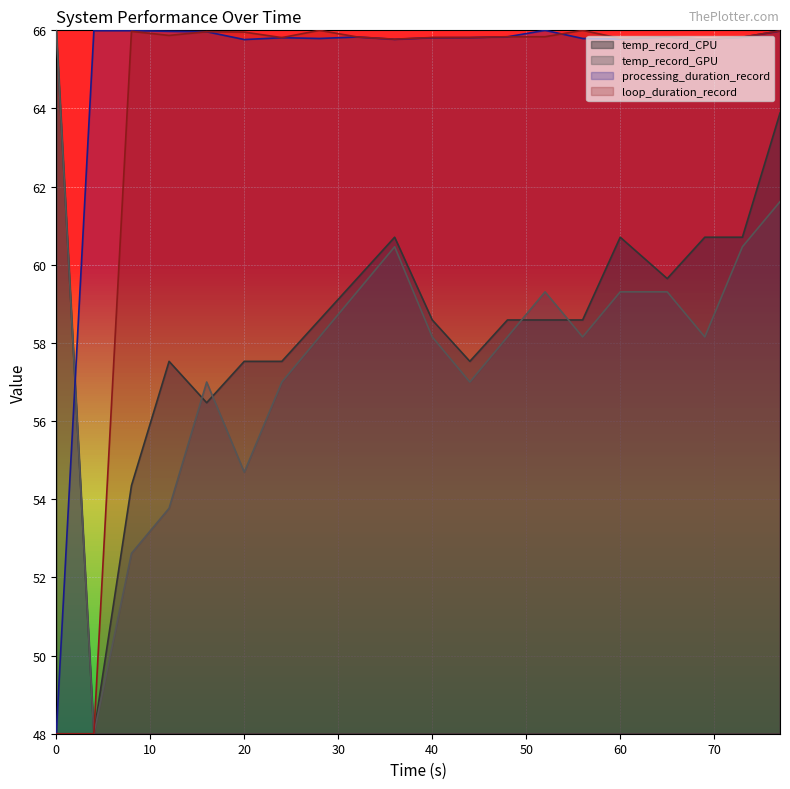

Where do processing_duration_record and temp_record_CPU first cross each other?

0 and 4